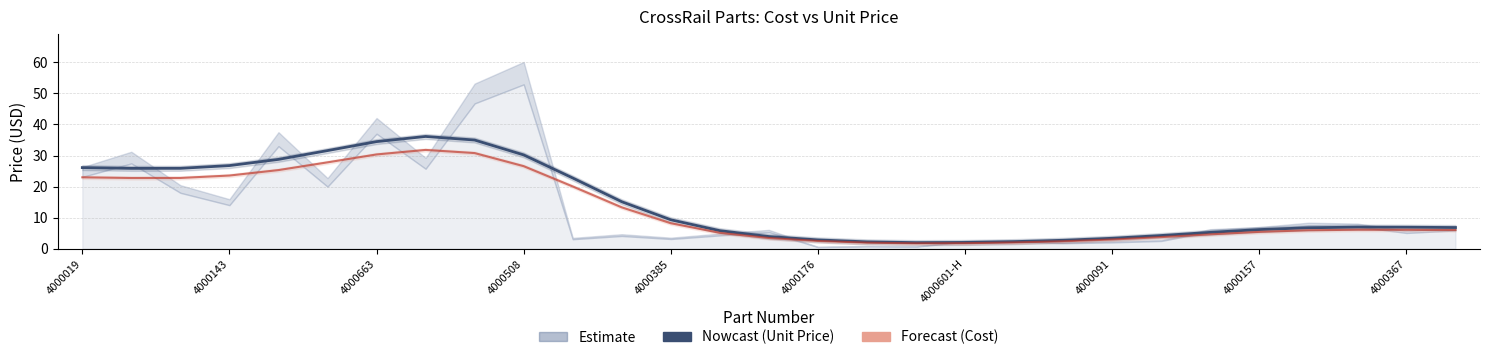

Is it true that Unit Price (Nowcast) equals 42.4 at 4000143?

False